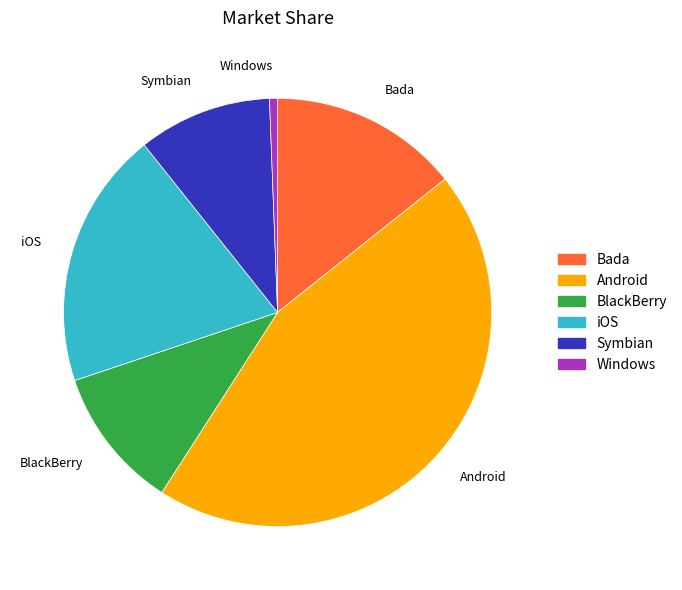

Rank the categories by value from lowest to highest.

Windows, Symbian, BlackBerry, Bada, iOS, Android